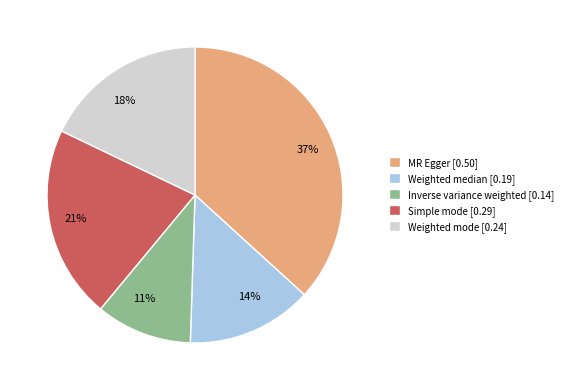

Which slice is the largest?

MR Egger